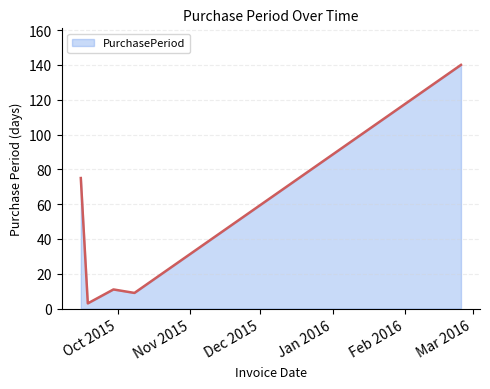

What is the maximum value shown in the chart?

140